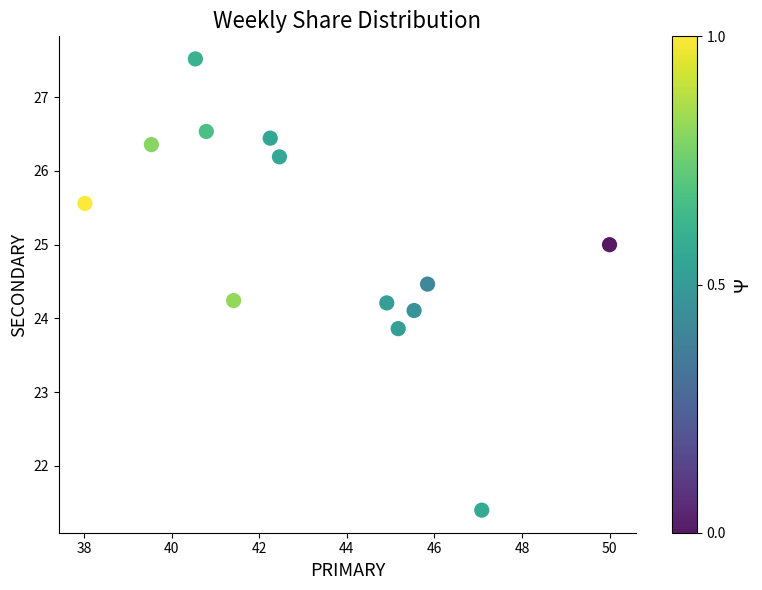

What is the range of Y values (max minus min)?

6.1